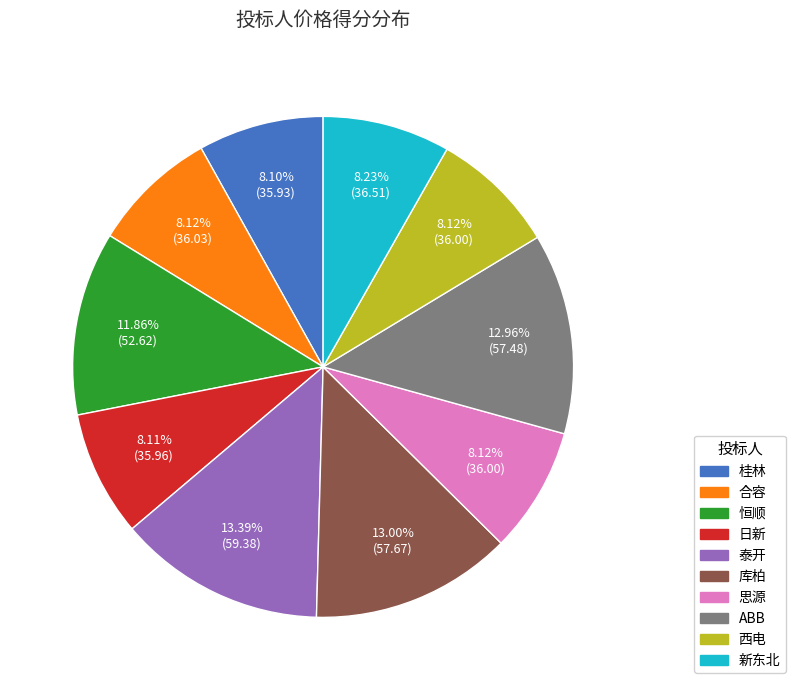

How many segments does this pie chart have?

10